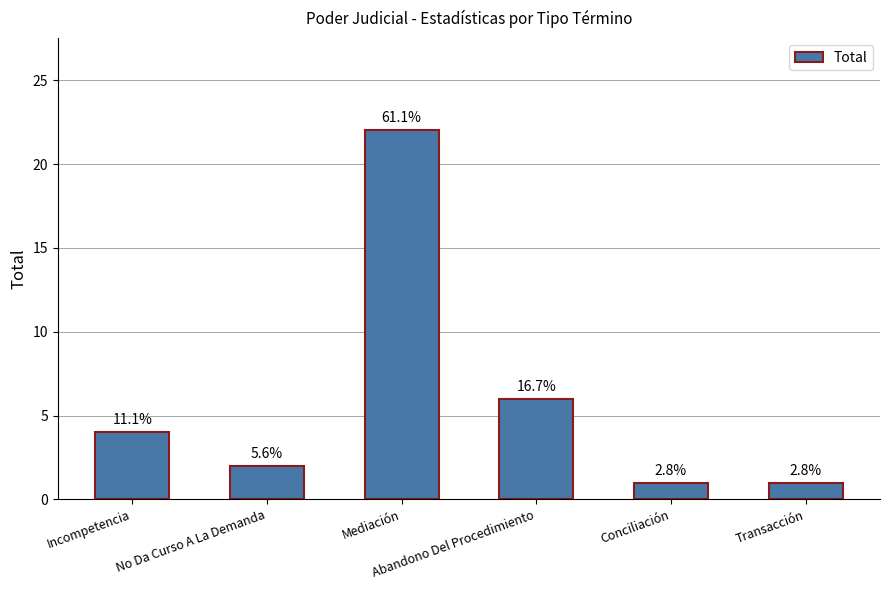

How many bars are there in total?

6